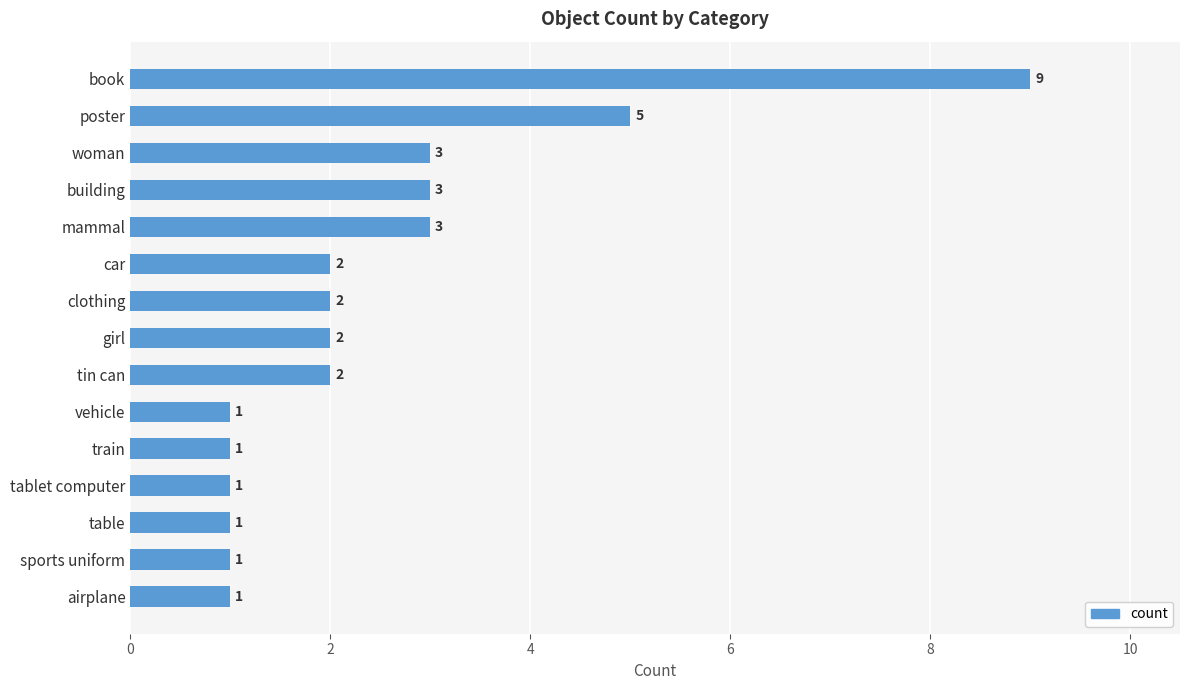

Reading top to bottom, what are all the values shown in this chart?

book=9	poster=5	woman=3	building=3	mammal=3	car=2	clothing=2	girl=2	tin can=2	vehicle=1	train=1	tablet computer=1	table=1	sports uniform=1	airplane=1